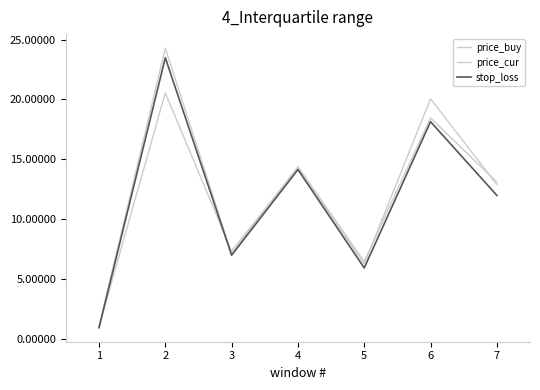

The value of price_cur at 6 is 25.1. True or false?

False